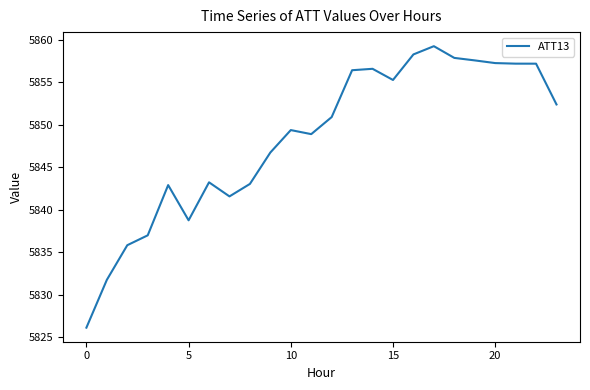

What is the maximum value shown in the chart?

5859.2